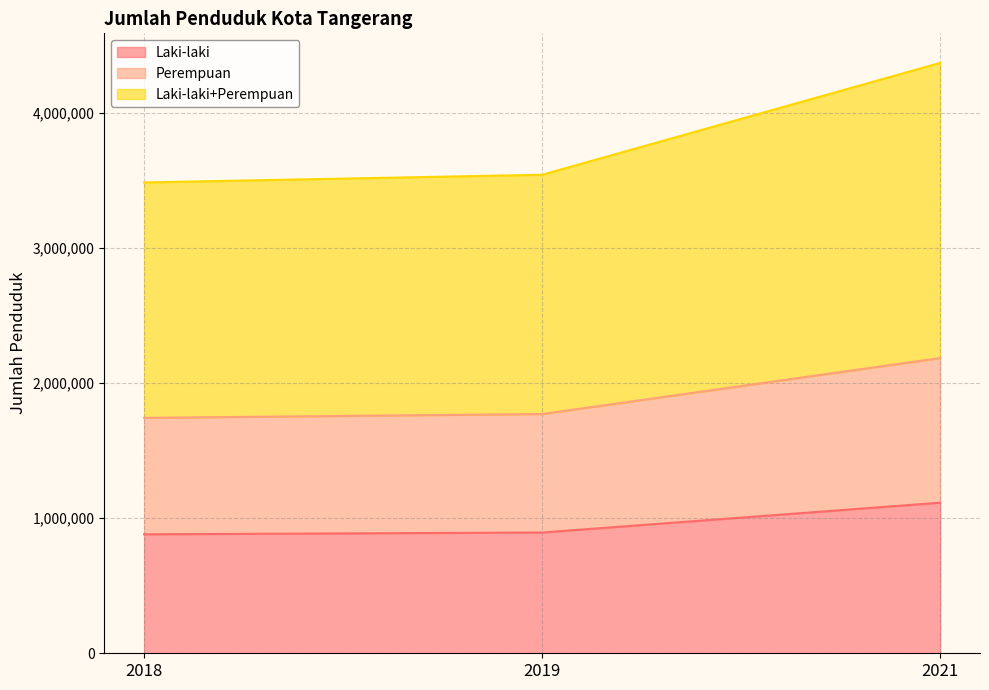

At which category is the sum across all series the highest?

2021